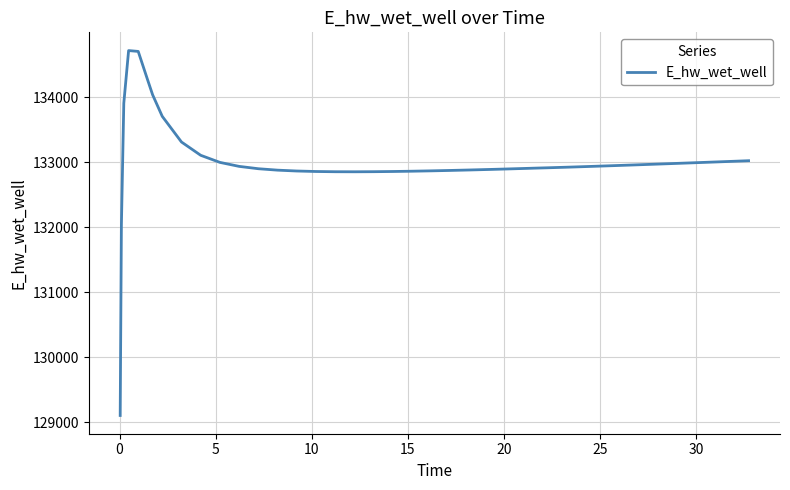

What is the smallest value displayed?

129104.2